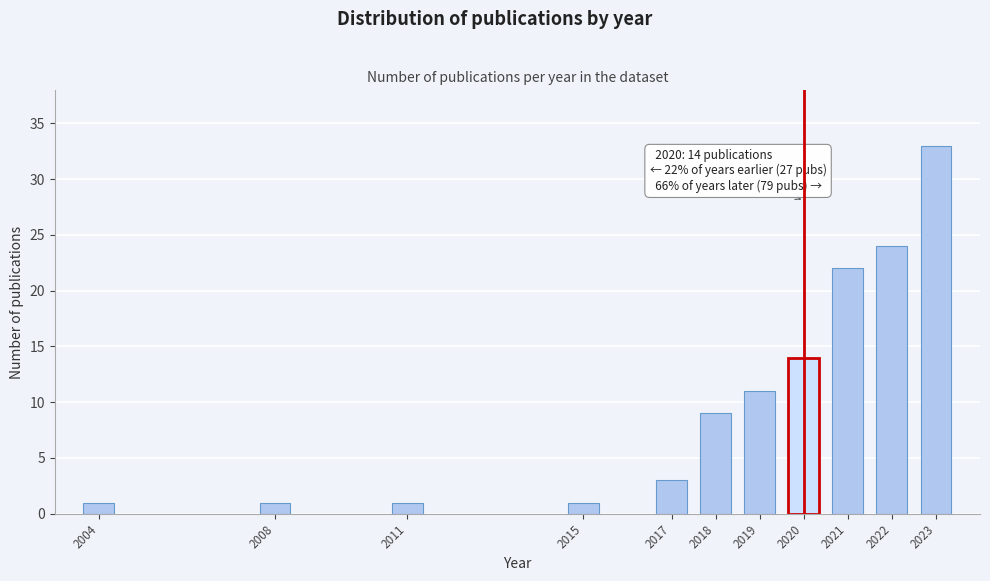

Reading left to right, what are all the values shown in this chart?

2004=1	2008=1	2011=1	2015=1	2017=3	2018=9	2019=11	2020=14	2021=22	2022=24	2023=33